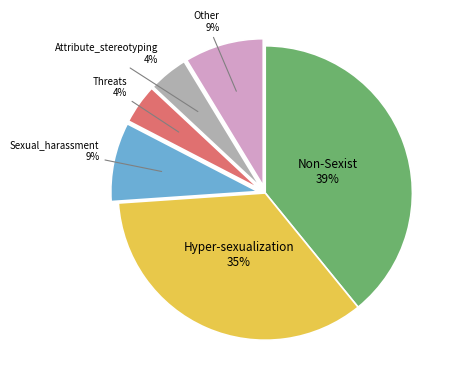

True or false: Sexual_harassment accounts for 1% of the total.

False